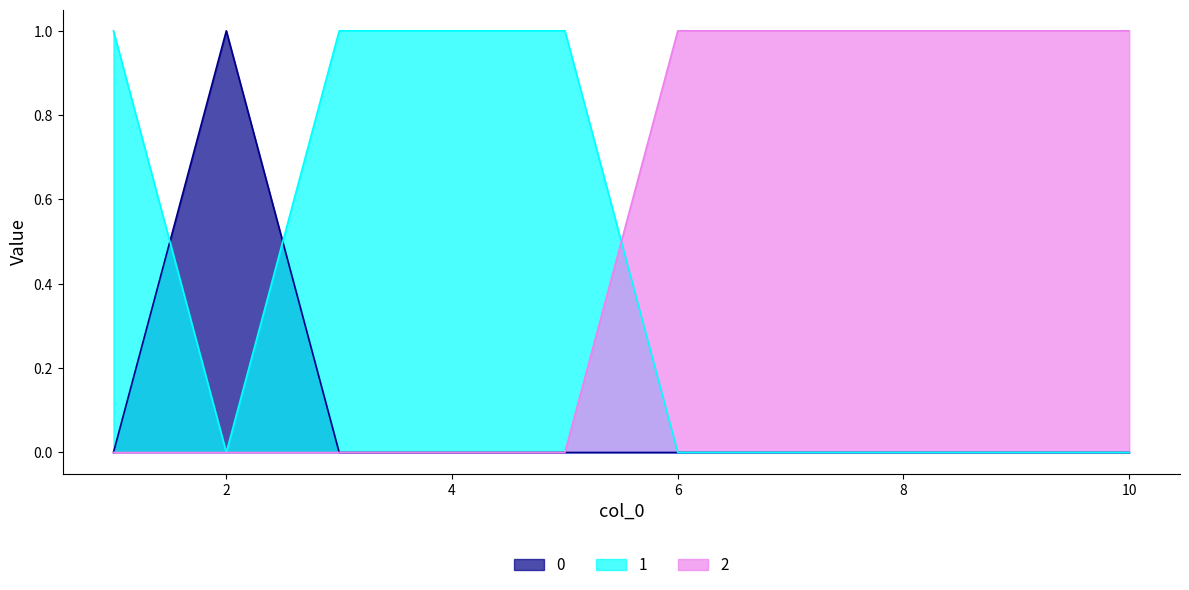

At which label does 1 reach its minimum?

2